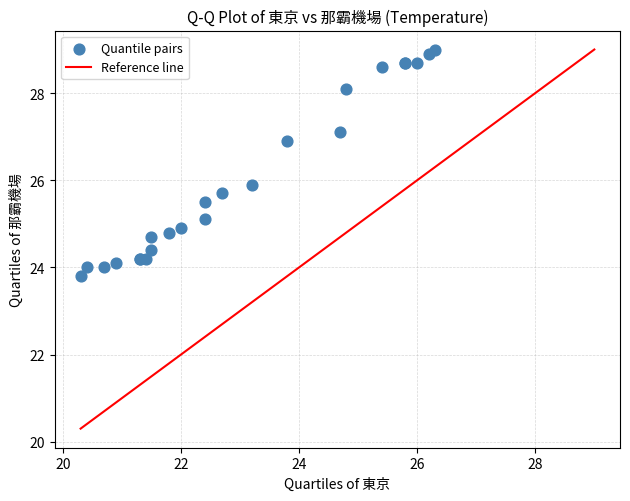

What Y value in the scatter plot is closest to 26?

25.9